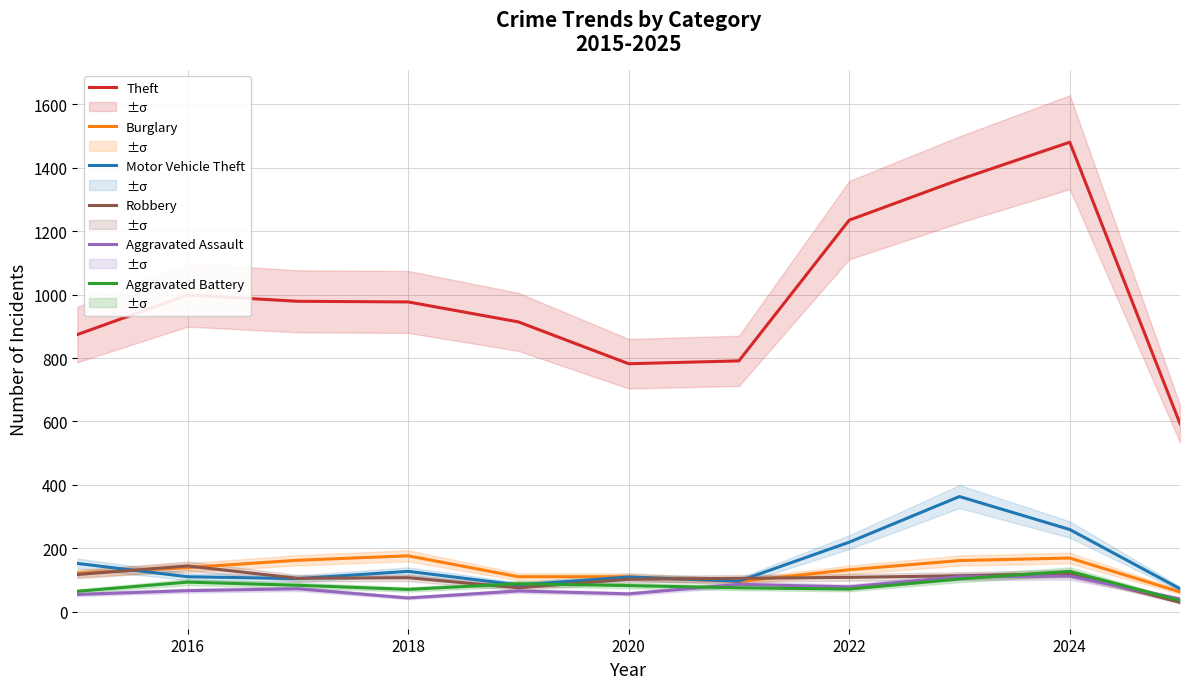

Which series ends up on top after the final intersection of Aggravated Battery and Motor Vehicle Theft?

Motor Vehicle Theft